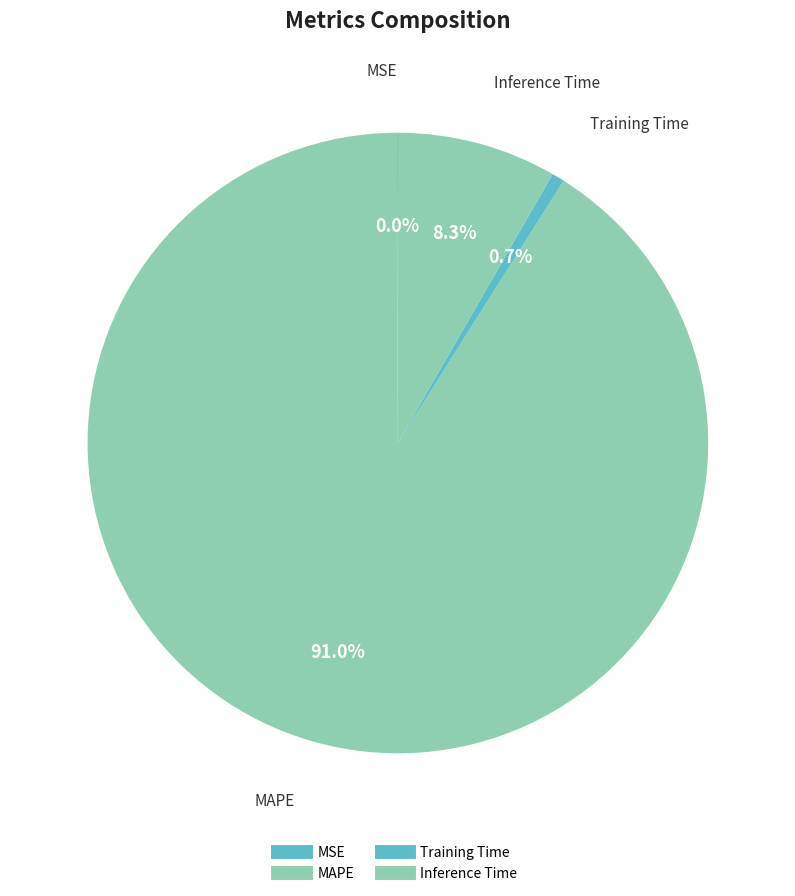

Is there any slice that represents more than half of the pie?

Yes